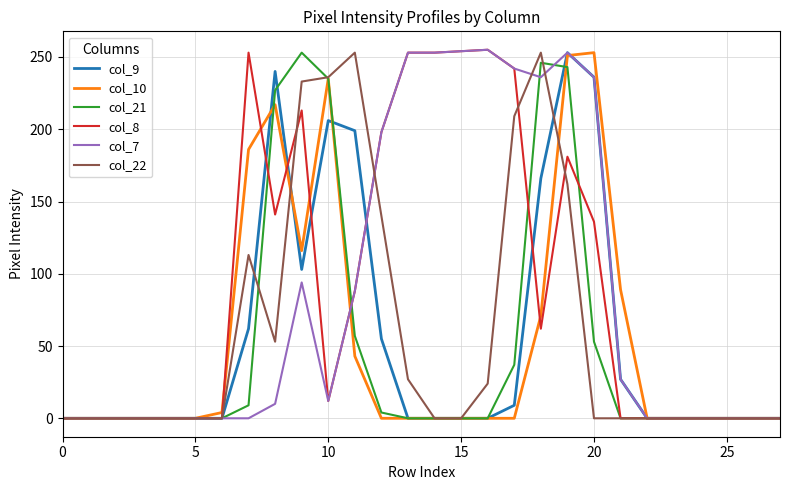

How many lines are shown in the chart?

6